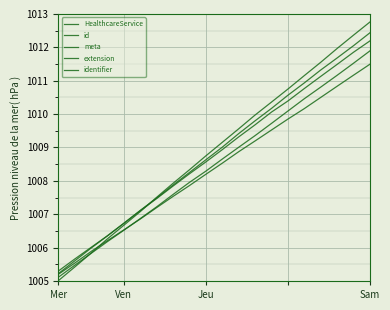

How many times do meta and identifier cross each other?

1